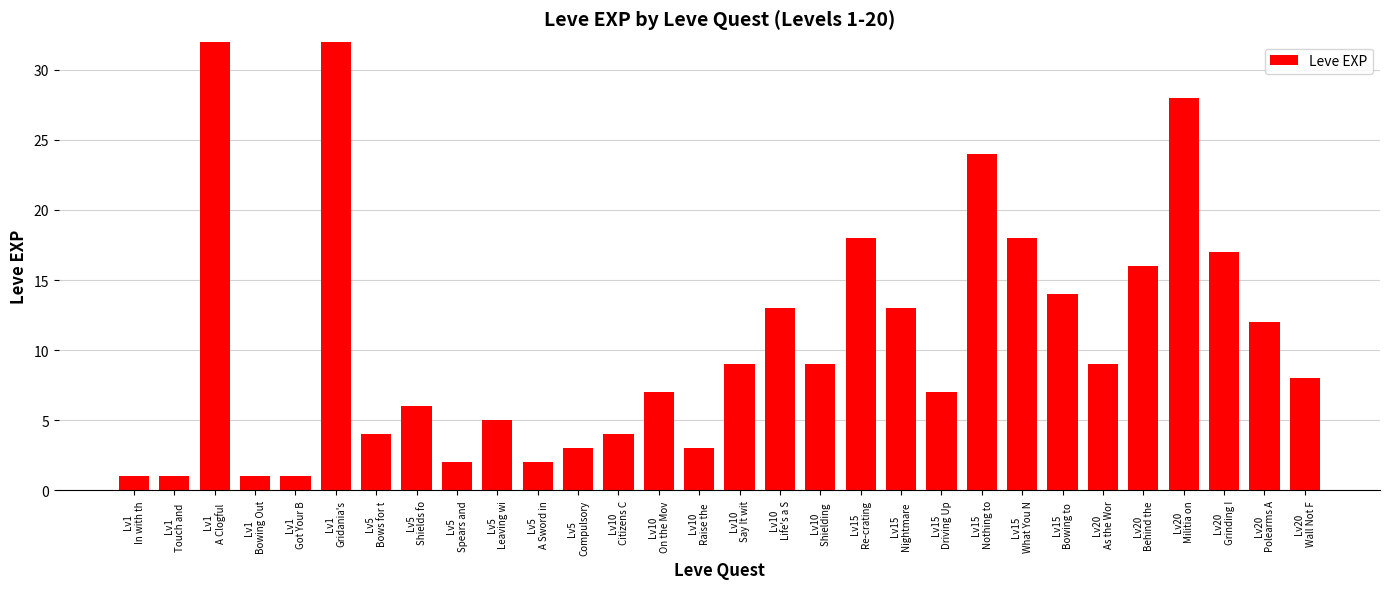

At which label does the data first exceed 9?

Lv1
A Clogful 